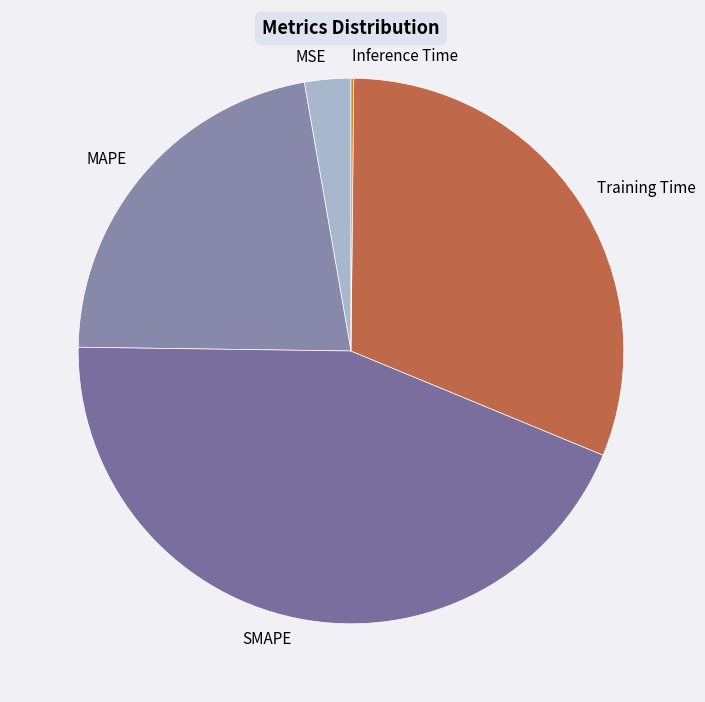

Which slice is the largest?

SMAPE